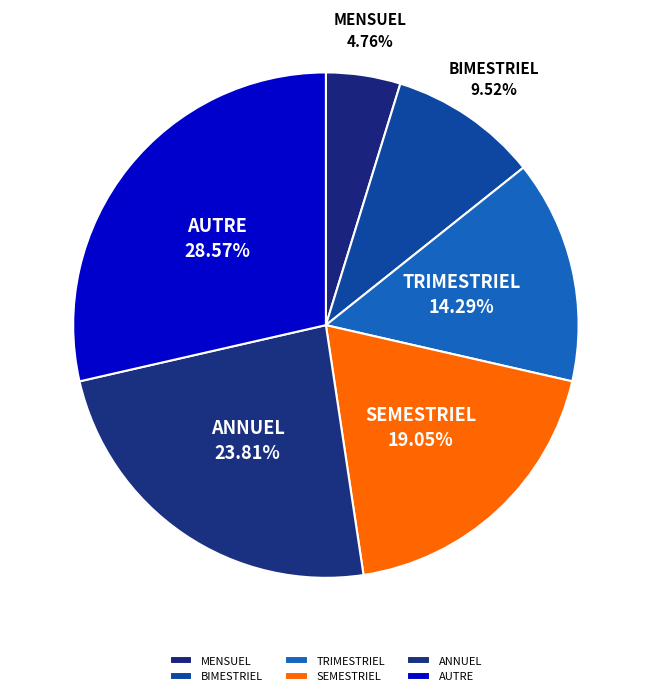

Rank the categories by value from lowest to highest.

MENSUEL, BIMESTRIEL, TRIMESTRIEL, SEMESTRIEL, ANNUEL, AUTRE